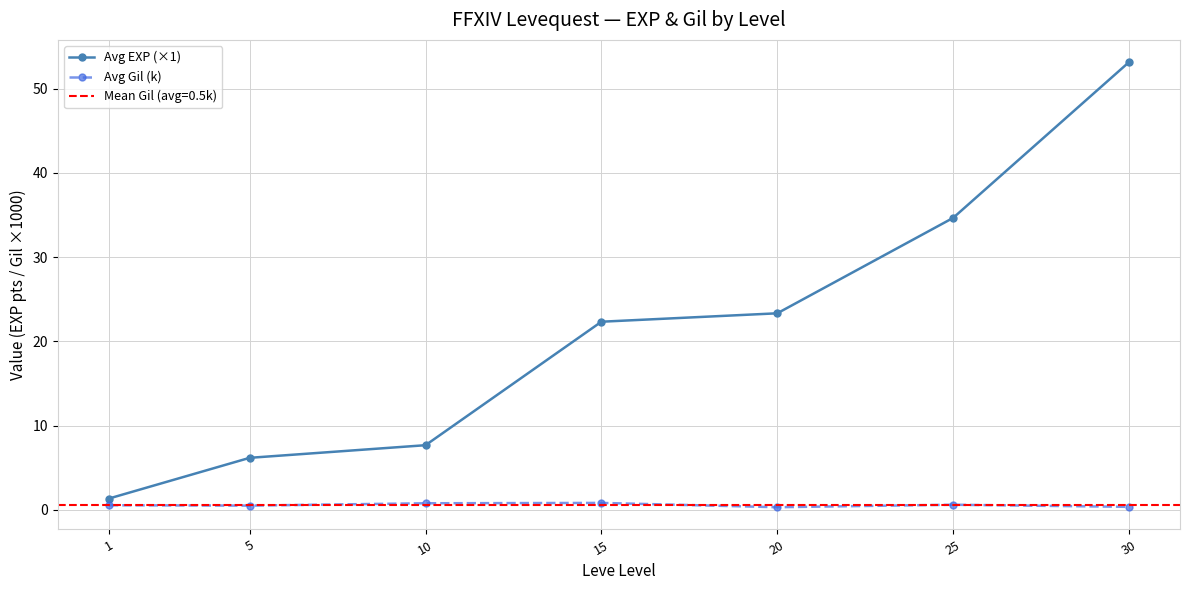

What is the sum of the Avg Gil (k) values at 15 and 10?

1.6